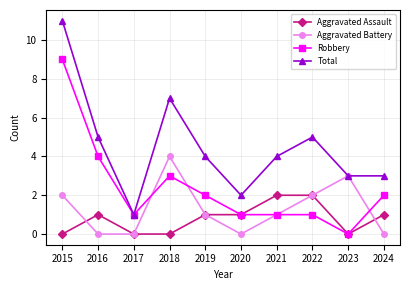

Where is the first local maximum for Total?

2018